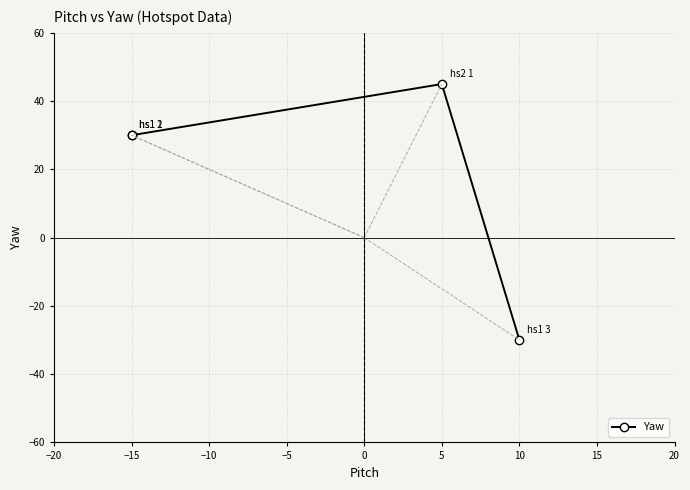

Which has a higher value, 10 or −15?

−15